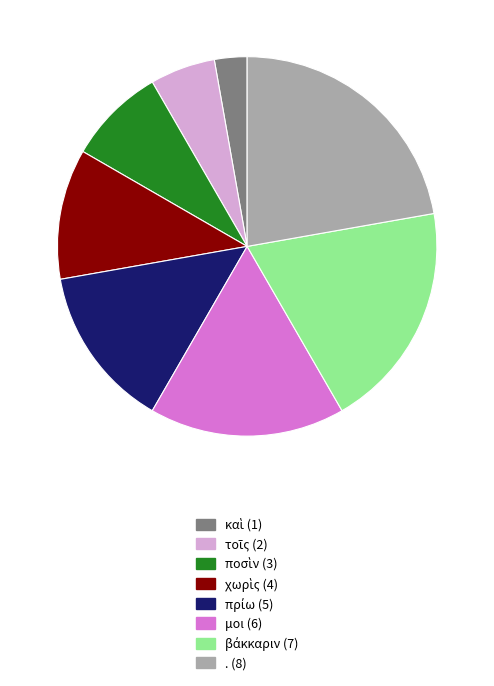

Which category has the biggest portion of the pie?

.